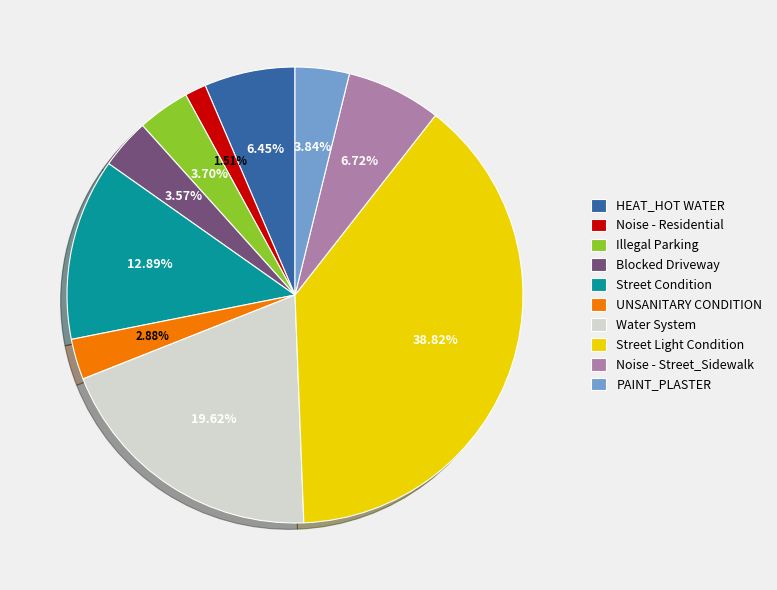

How many segments does this pie chart have?

10